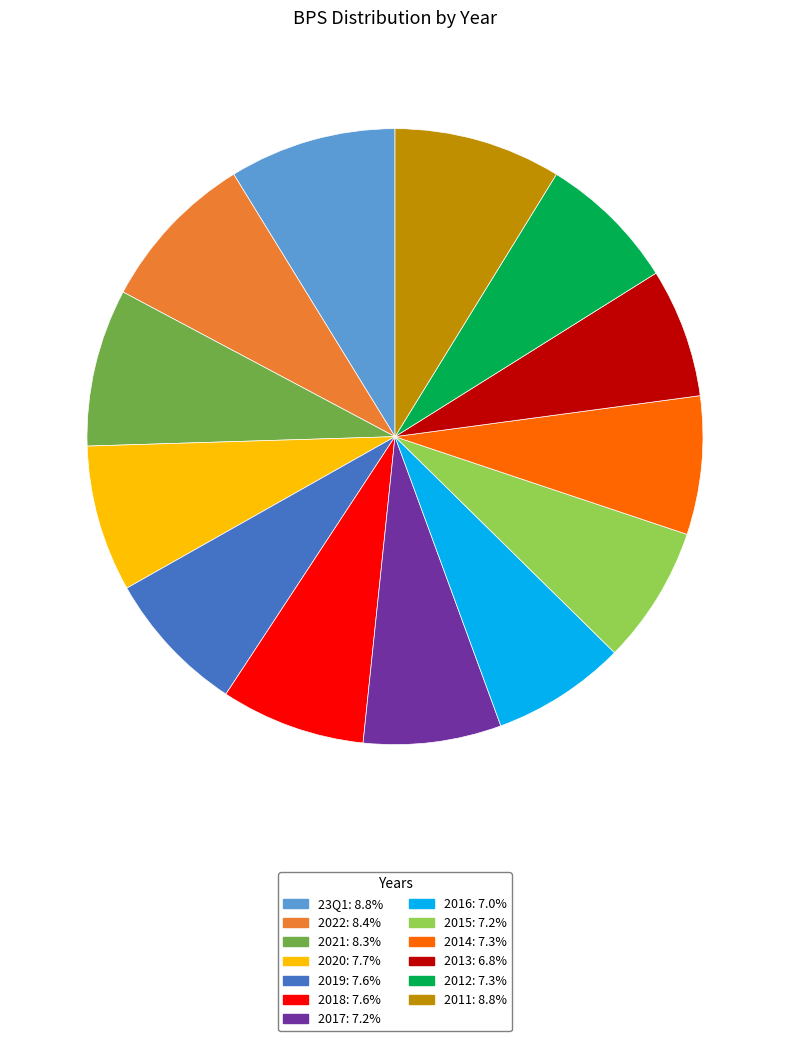

Do 2013: 6.8% and 2015: 7.2% together represent more than half of the pie?

No